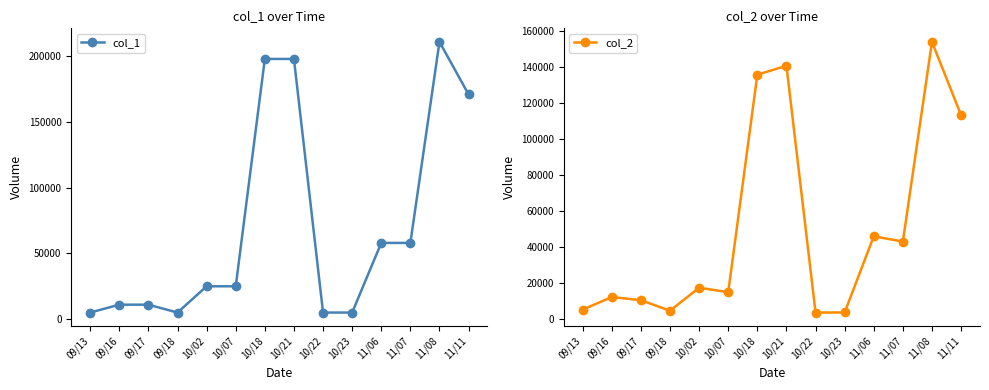

What is the approximate value of col_1 at 10/22, to the nearest 10?

5000